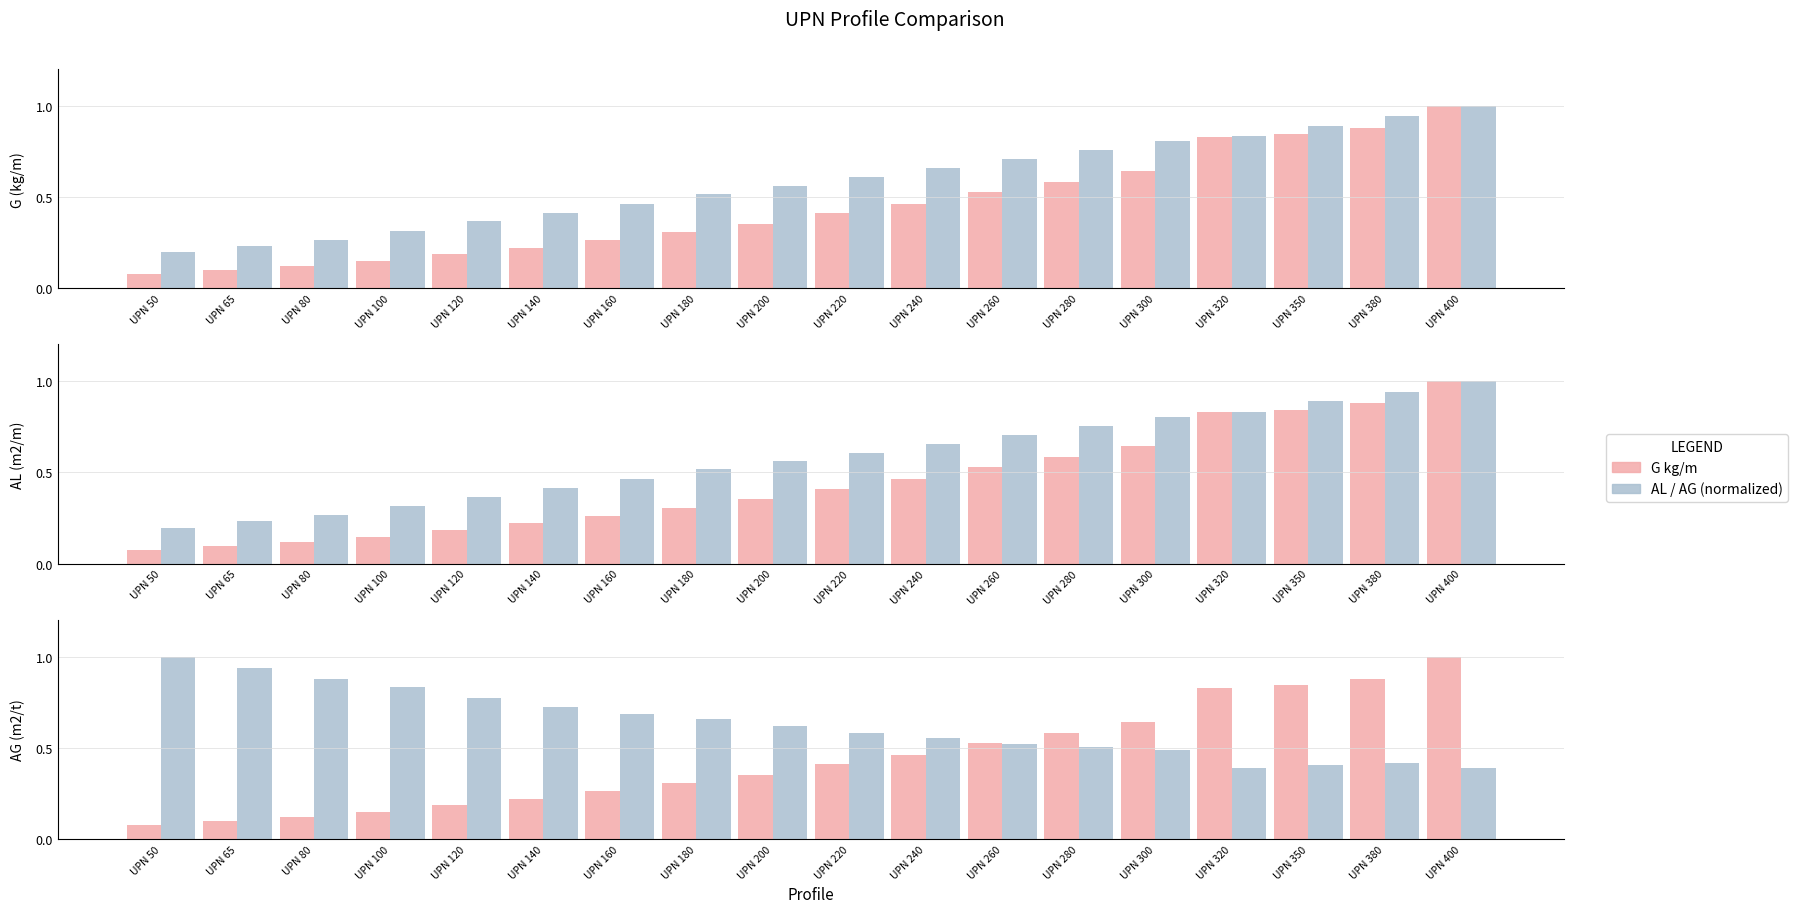

Rank the categories by AG m2/t value from highest to lowest.

UPN 50, UPN 65, UPN 80, UPN 100, UPN 120, UPN 140, UPN 160, UPN 180, UPN 200, UPN 220, UPN 240, UPN 260, UPN 280, UPN 300, UPN 380, UPN 350, UPN 320, UPN 400